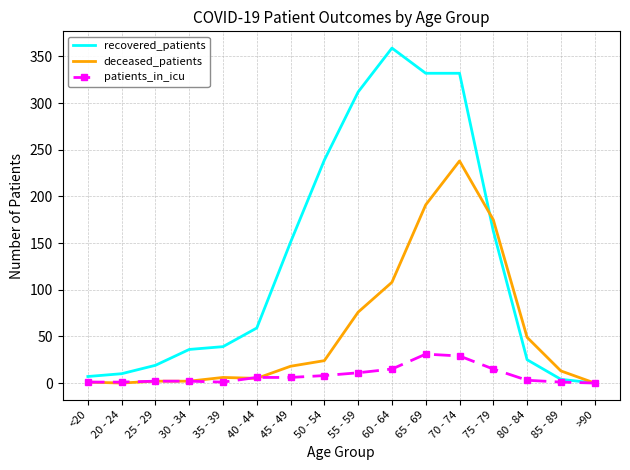

Which series has the largest total across all categories?

recovered_patients